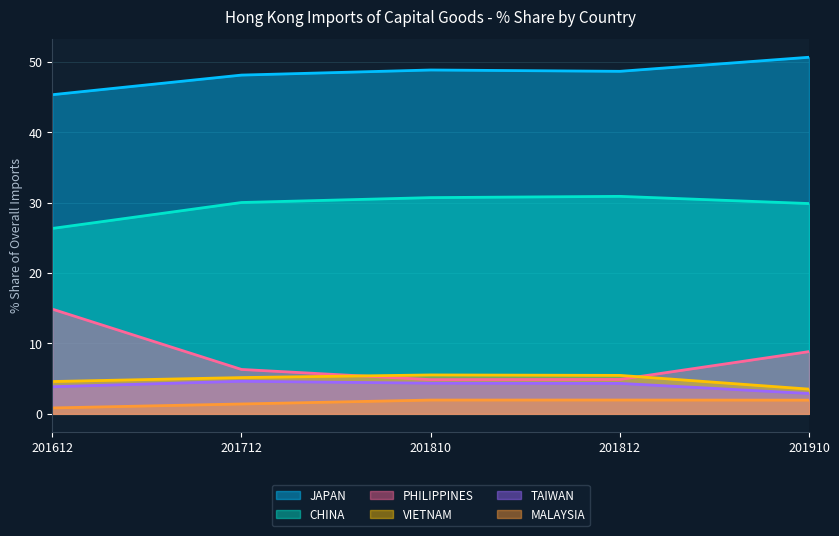

What position from the left is PHILIPPINES?

3